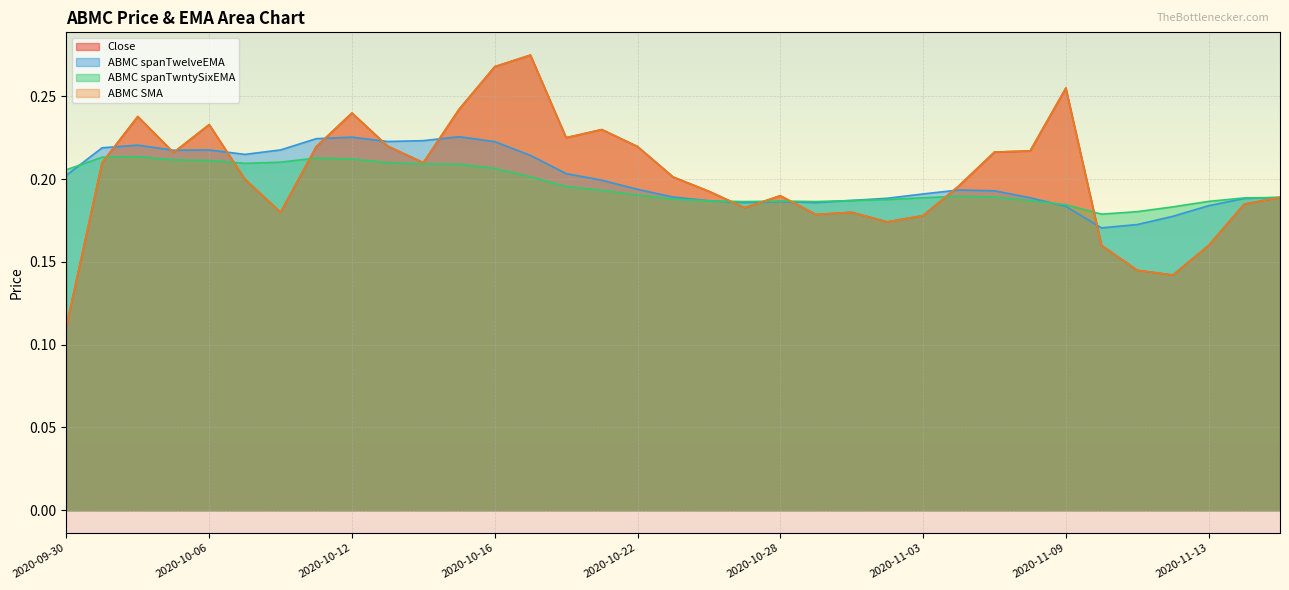

What is the sum of all ABMC spanTwelveEMA values?

7.0